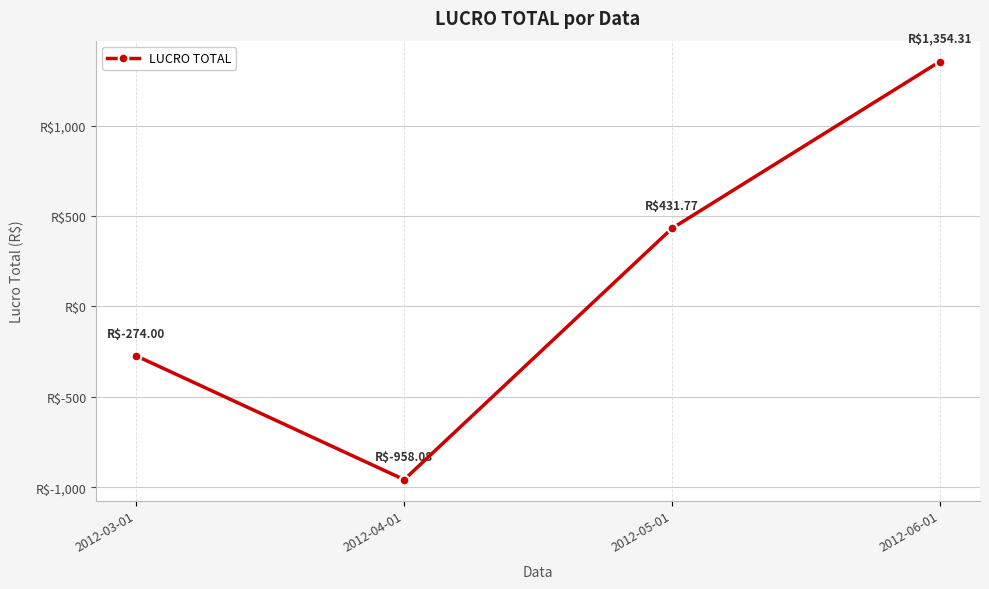

List the labels in order of value, smallest first.

2012-04-01, 2012-03-01, 2012-05-01, 2012-06-01